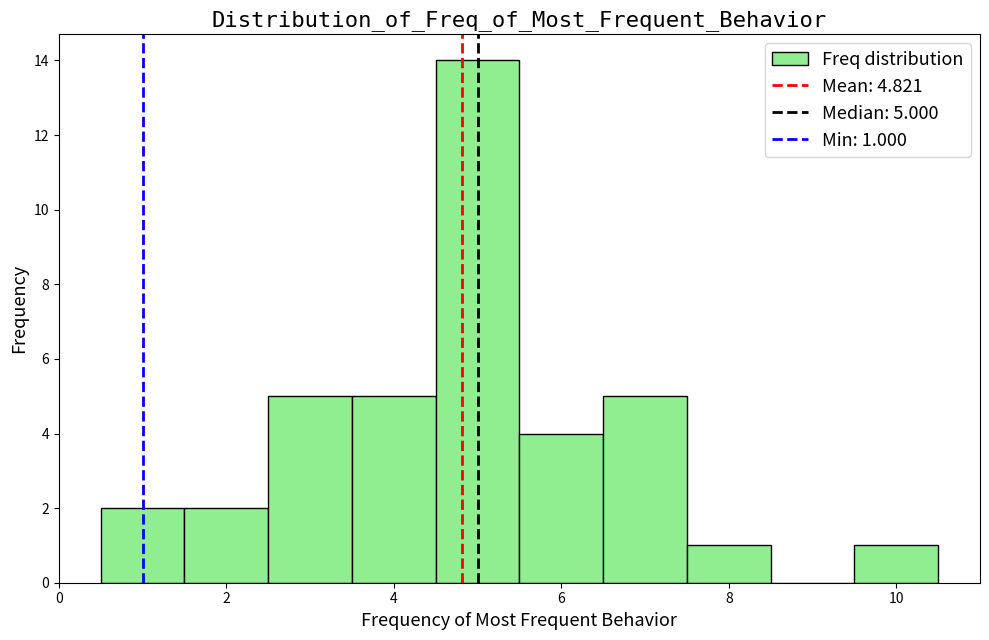

Which range on the x-axis has the tallest bar?

4.5 to 5.5